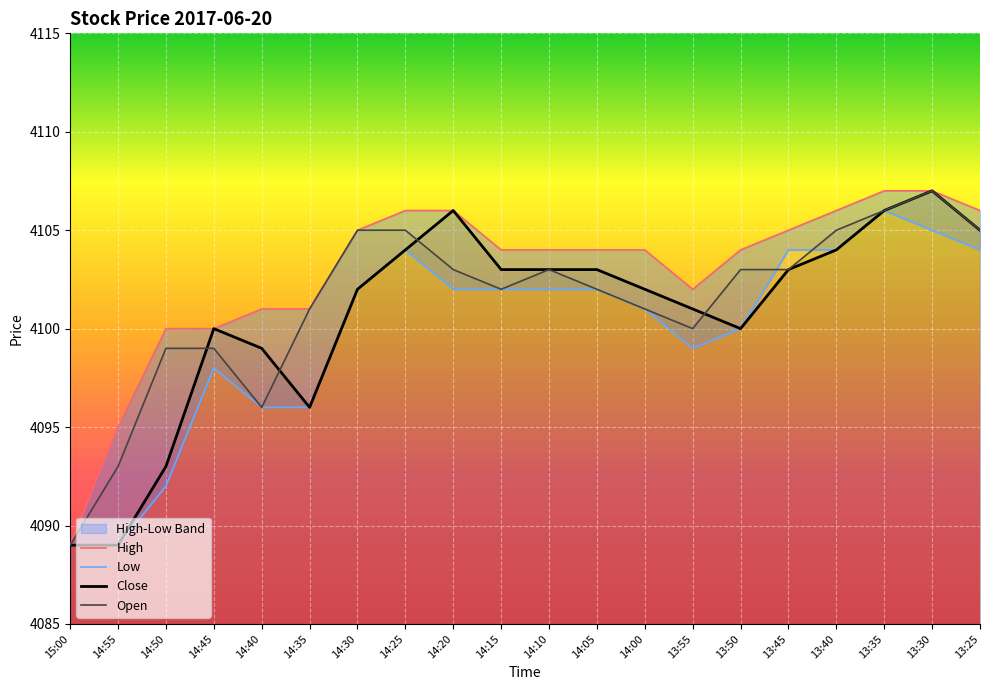

What is the label of the 4th point from the left?

14:45